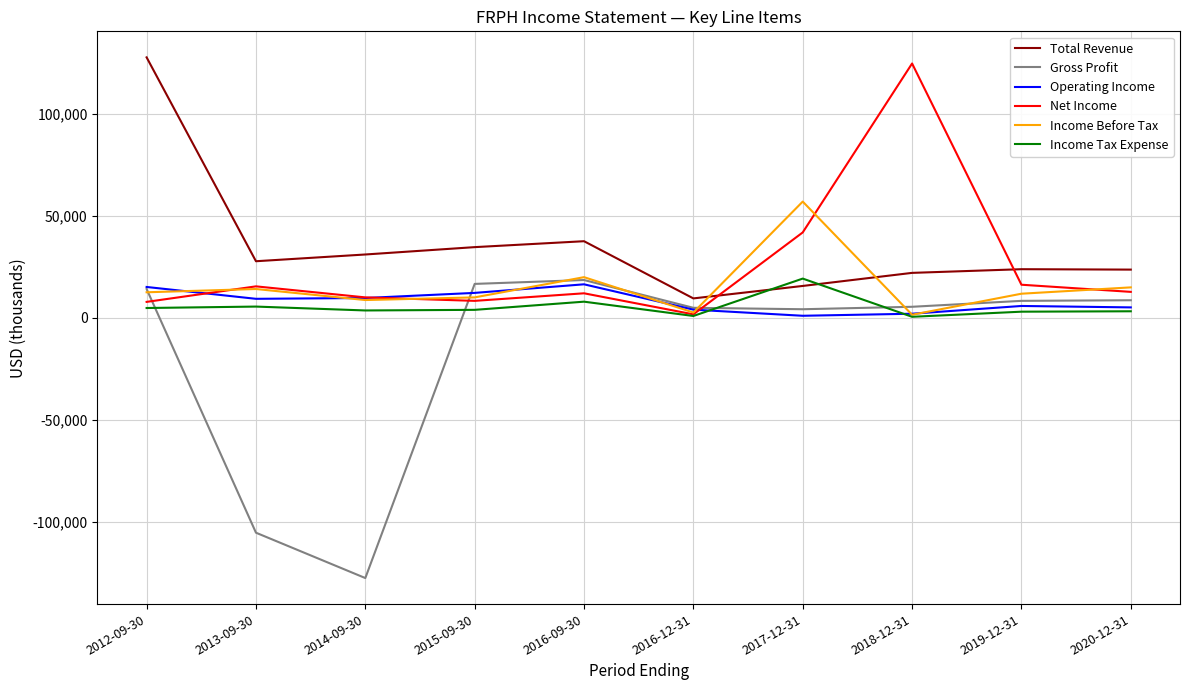

True or false: Gross Profit has more than 0 interior local peaks.

True